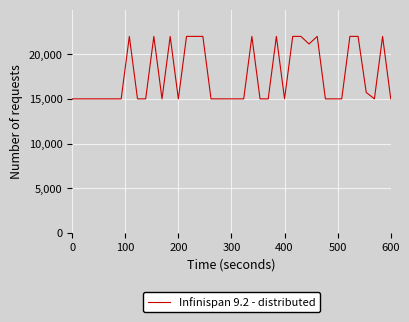

What is the greatest value displayed?

22000.0